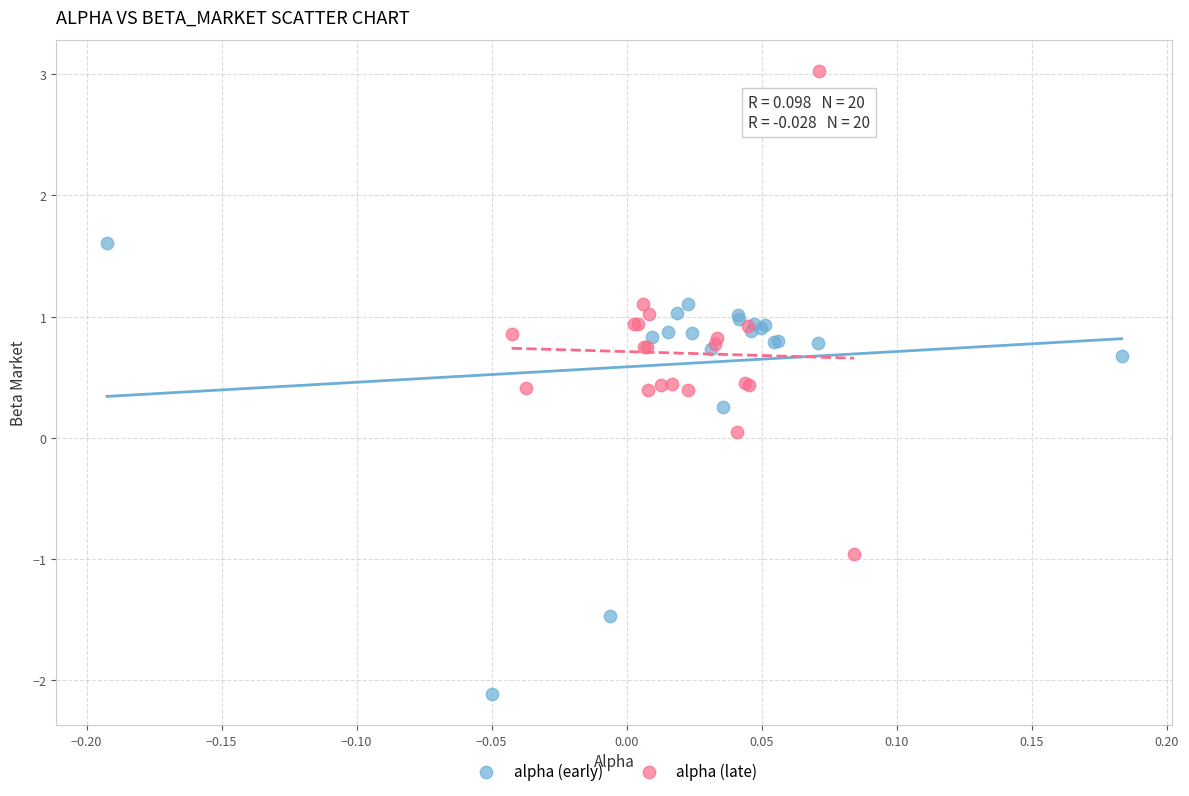

Which series reaches the maximum Y coordinate?

alpha (late)